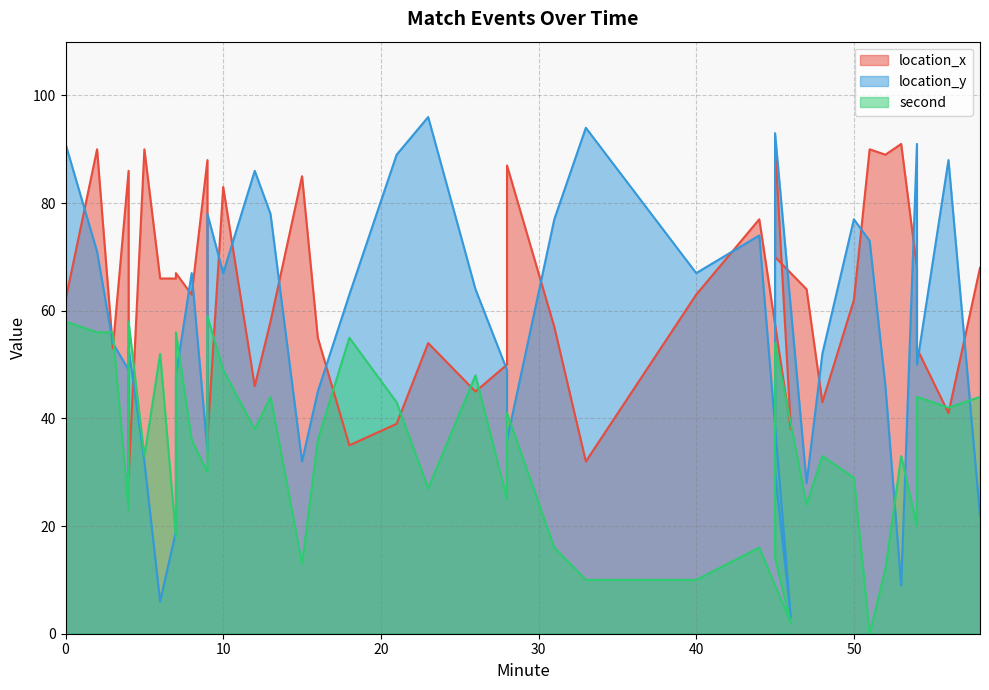

What is the greatest value displayed?

96